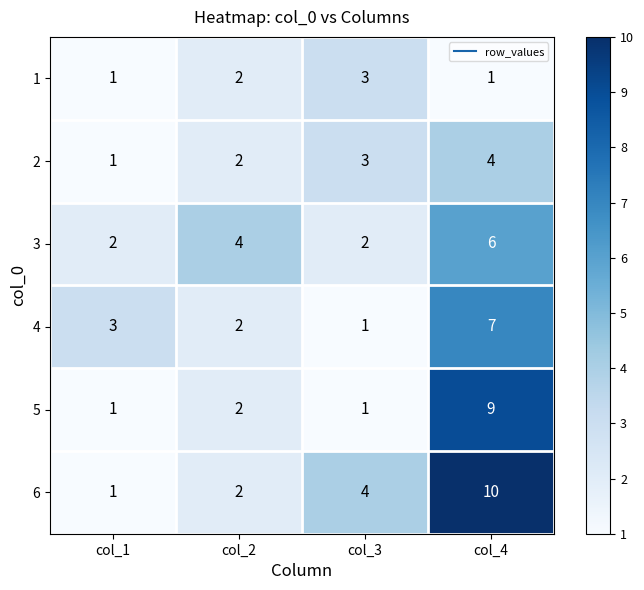

Reading left to right, what are all the values shown in this chart?

1: col_1=1	col_2=2	col_3=3	col_4=1
2: col_1=1	col_2=2	col_3=3	col_4=4
3: col_1=2	col_2=4	col_3=2	col_4=6
4: col_1=3	col_2=2	col_3=1	col_4=7
5: col_1=1	col_2=2	col_3=1	col_4=9
6: col_1=1	col_2=2	col_3=4	col_4=10